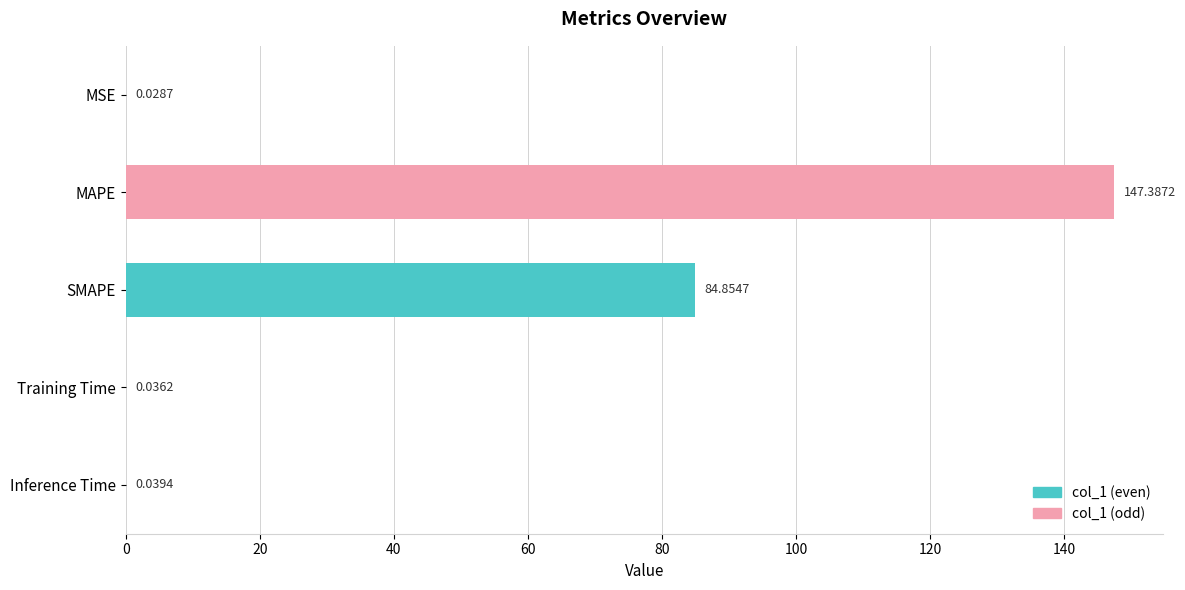

Between SMAPE and Training Time, which is larger?

SMAPE